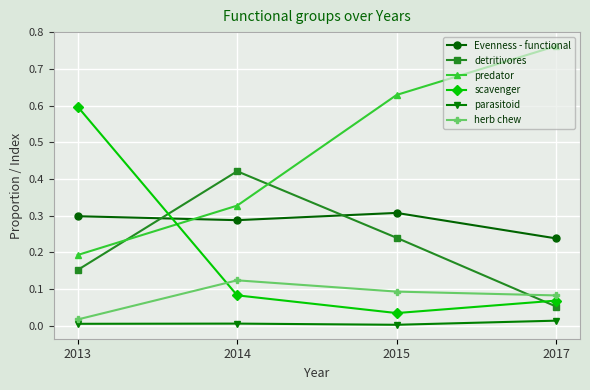

Is the value of predator at 2015 greater than the value of Evenness - functional at 2014?

Yes